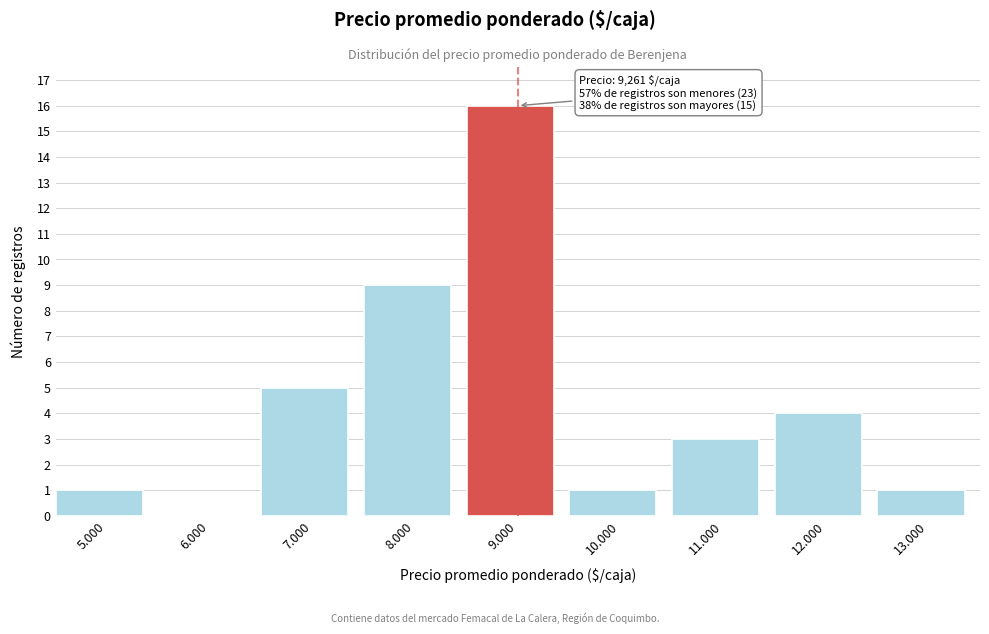

Reading right to left, extract all data points from this chart.

13.000=1	12.000=4	11.000=3	10.000=1	9.000=16	8.000=9	7.000=5	6.000=0	5.000=1